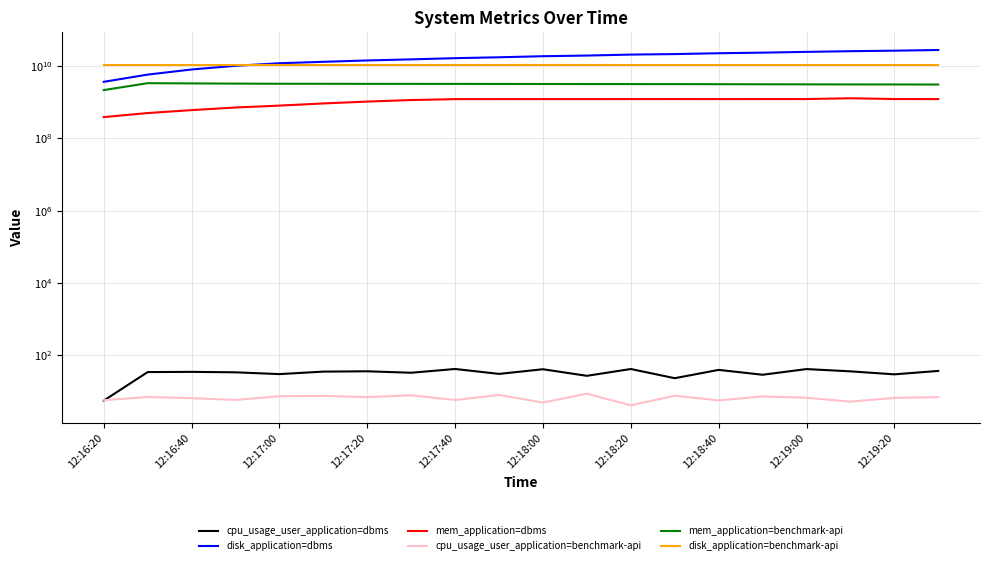

True or false: disk_application=benchmark-api has a value of 2295989604.1 at 12:18:00.

False